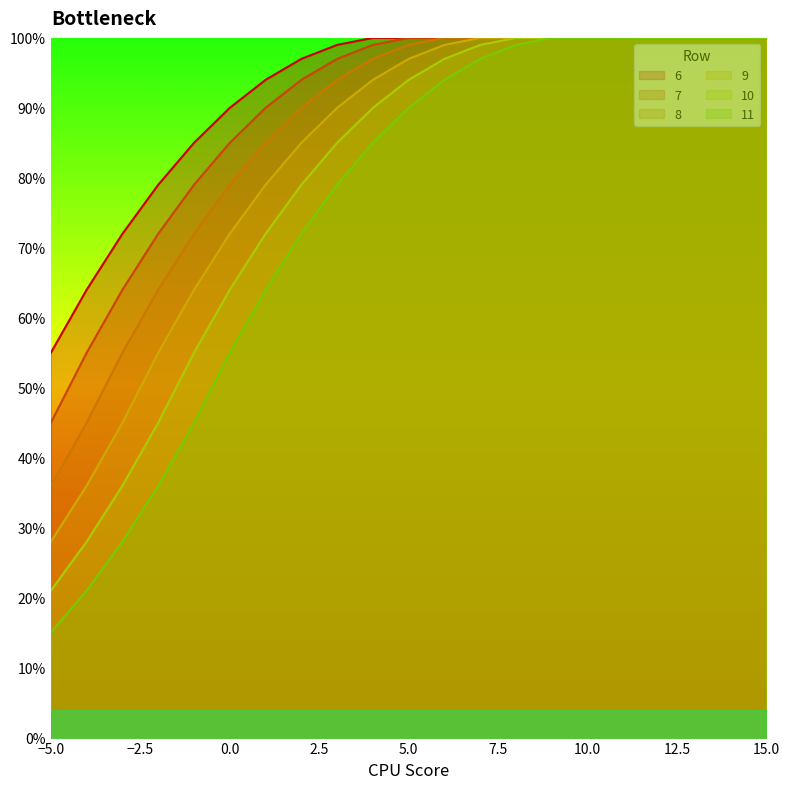

Reading left to right, list all the values displayed in this chart.

6: -5=0.6	-4=0.6	-3=0.7	-2=0.8	-1=0.8	0=0.9	1=0.9	2=1.0	3=1.0	4=1.0	5=1.0	6=1.0	7=1.0	8=1.0	9=1.0	10=1.0	11=1.0	12=1.0	13=1.0	14=1.0	15=1.0
7: -5=0.5	-4=0.6	-3=0.6	-2=0.7	-1=0.8	0=0.8	1=0.9	2=0.9	3=1.0	4=1.0	5=1.0	6=1.0	7=1.0	8=1.0	9=1.0	10=1.0	11=1.0	12=1.0	13=1.0	14=1.0	15=1.0
8: -5=0.4	-4=0.5	-3=0.6	-2=0.6	-1=0.7	0=0.8	1=0.8	2=0.9	3=0.9	4=1.0	5=1.0	6=1.0	7=1.0	8=1.0	9=1.0	10=1.0	11=1.0	12=1.0	13=1.0	14=1.0	15=1.0
9: -5=0.3	-4=0.4	-3=0.5	-2=0.6	-1=0.6	0=0.7	1=0.8	2=0.8	3=0.9	4=0.9	5=1.0	6=1.0	7=1.0	8=1.0	9=1.0	10=1.0	11=1.0	12=1.0	13=1.0	14=1.0	15=1.0
10: -5=0.2	-4=0.3	-3=0.4	-2=0.5	-1=0.6	0=0.6	1=0.7	2=0.8	3=0.8	4=0.9	5=0.9	6=1.0	7=1.0	8=1.0	9=1.0	10=1.0	11=1.0	12=1.0	13=1.0	14=1.0	15=1.0
11: -5=0.1	-4=0.2	-3=0.3	-2=0.4	-1=0.5	0=0.6	1=0.6	2=0.7	3=0.8	4=0.8	5=0.9	6=0.9	7=1.0	8=1.0	9=1.0	10=1.0	11=1.0	12=1.0	13=1.0	14=1.0	15=1.0